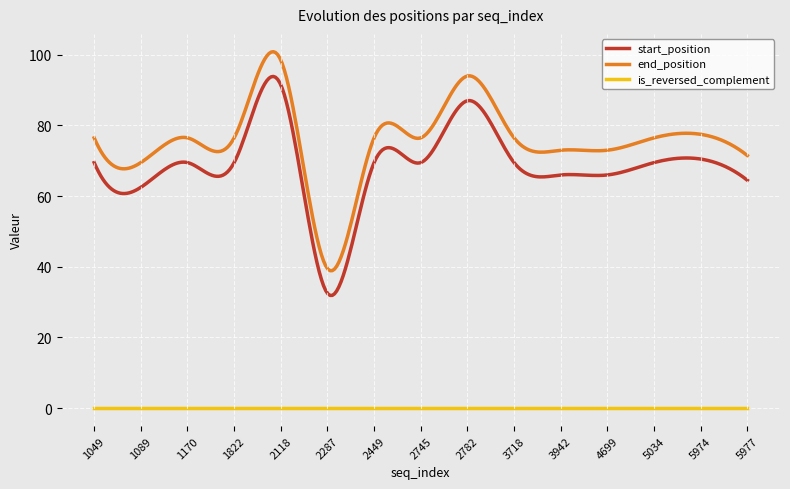

Which series has the largest total across all categories?

end_position